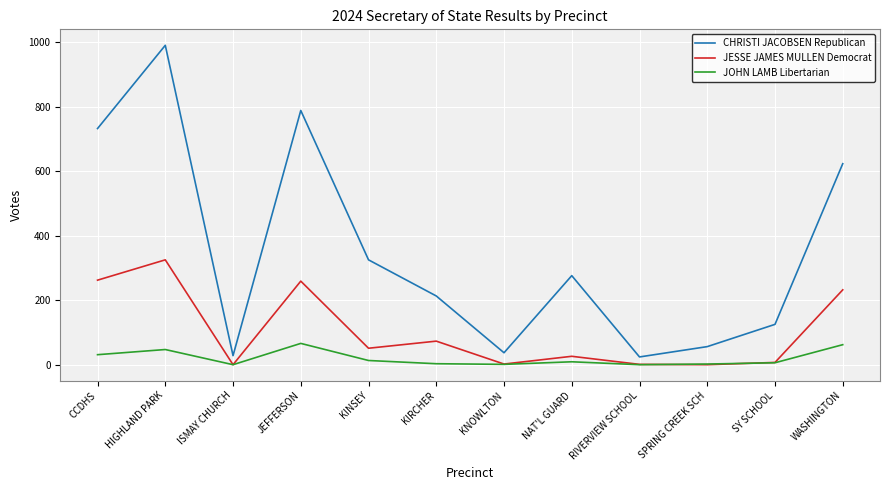

List the series in order of their overall mean, highest first.

CHRISTI JACOBSEN Republican, JESSE JAMES MULLEN Democrat, JOHN LAMB Libertarian